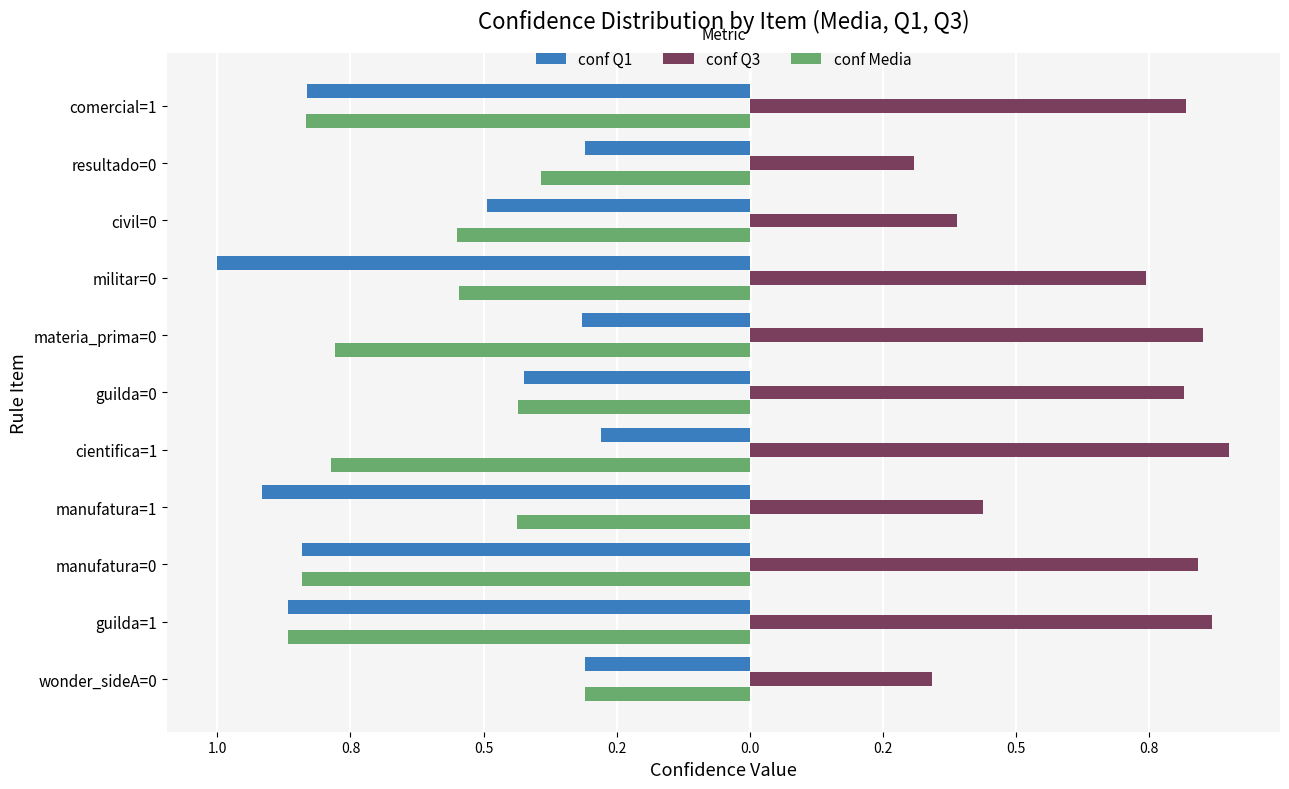

What is the value of the conf Q1 bar at the 1st from the left?

-0.3